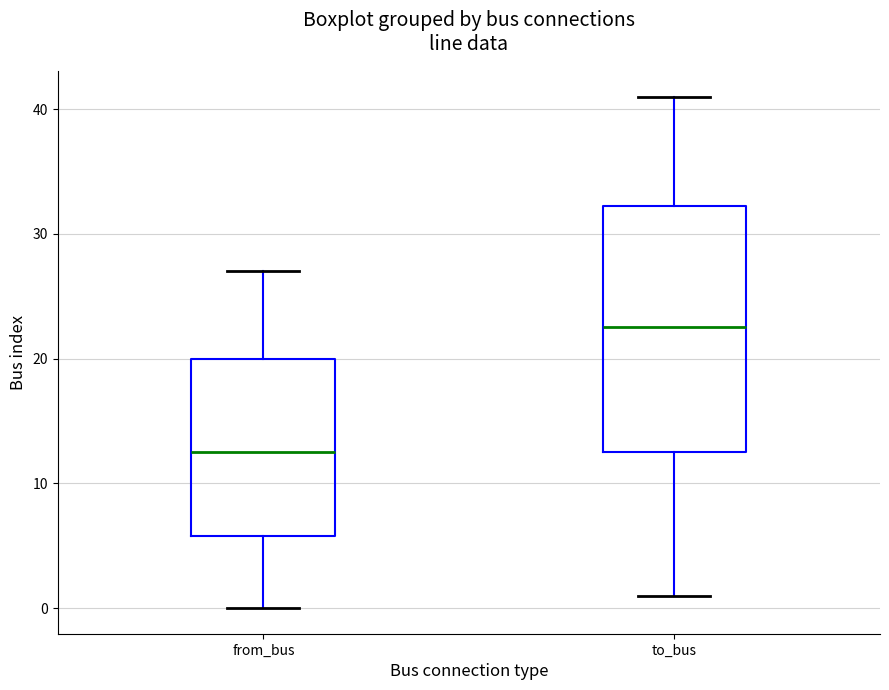

Where does the median line of the box for from_bus sit on the y-axis? The values are not printed on the chart, so give them approximately, as read against the axis.

13